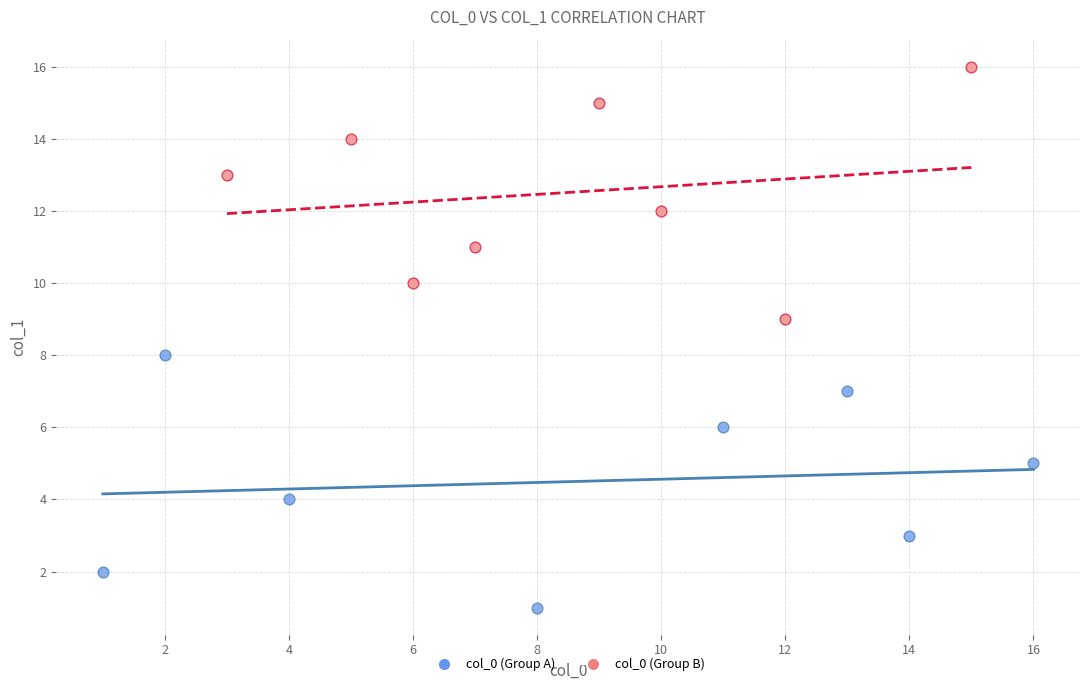

Which series contains the highest Y value?

col_0 (Group B)